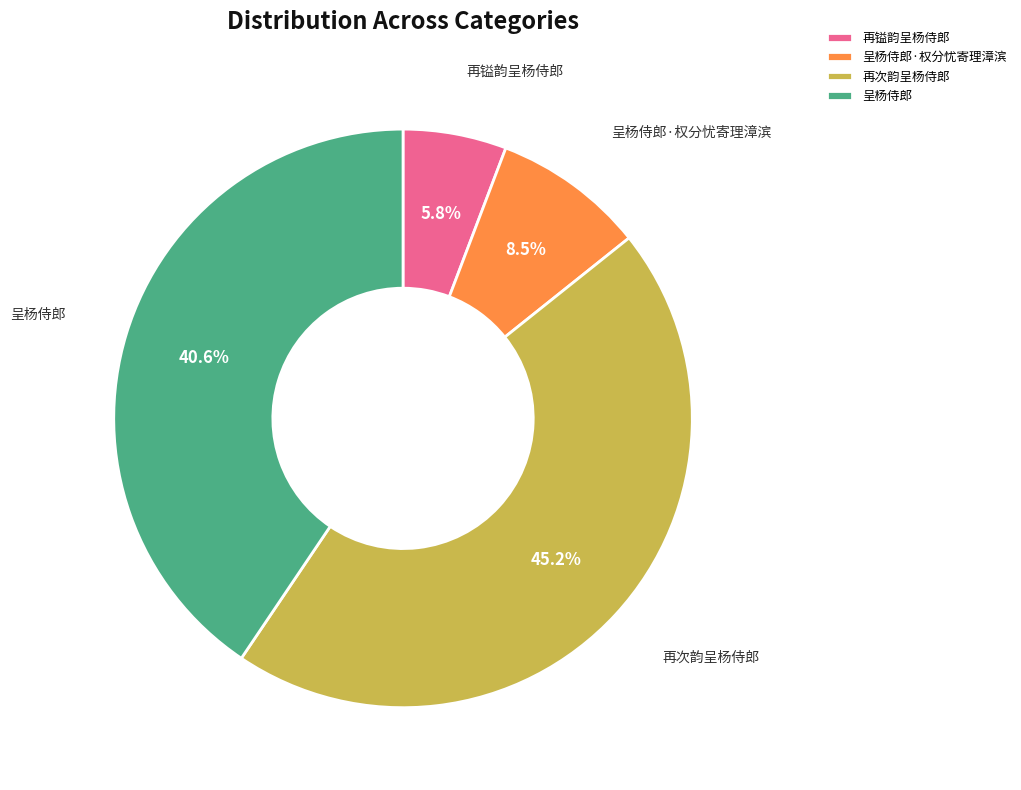

Between 再镒韵呈杨侍郎 and 再次韵呈杨侍郎, which is larger?

再次韵呈杨侍郎